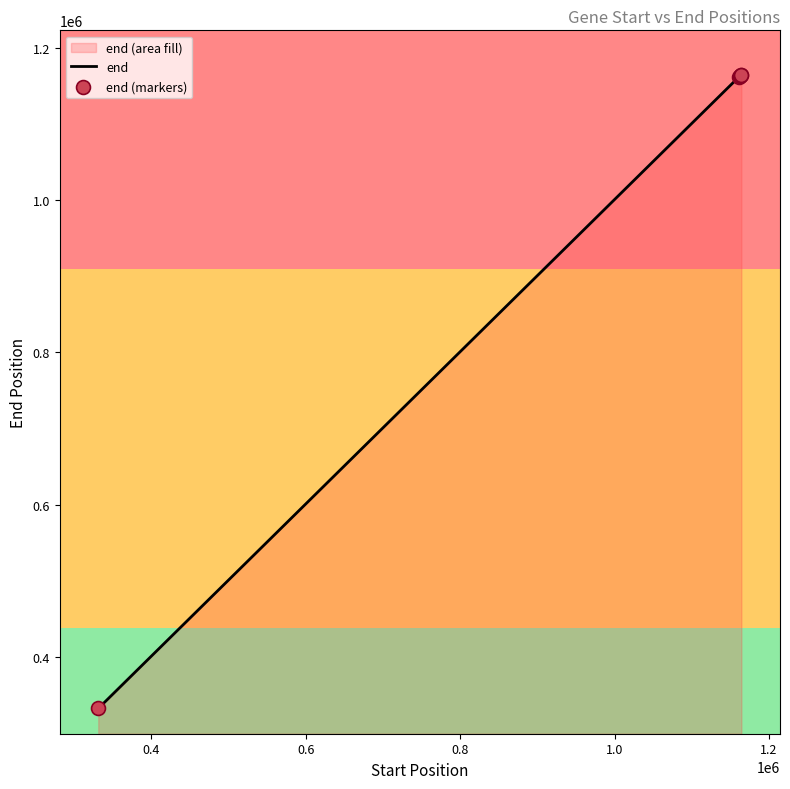

What are all the series names shown in the legend?

end, end (markers)